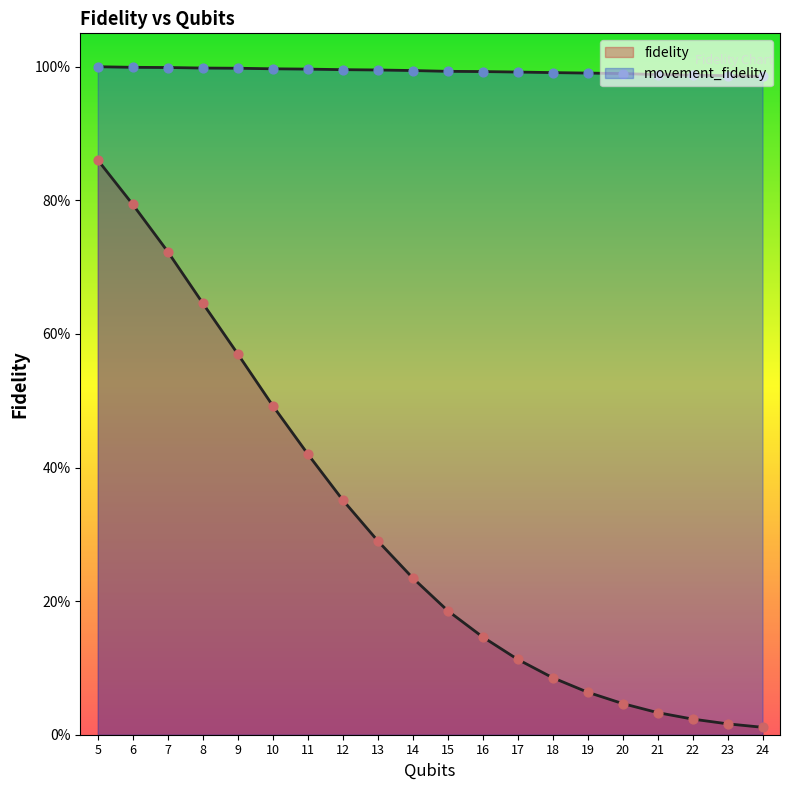

At how many categories does at least one series exceed 0?

20